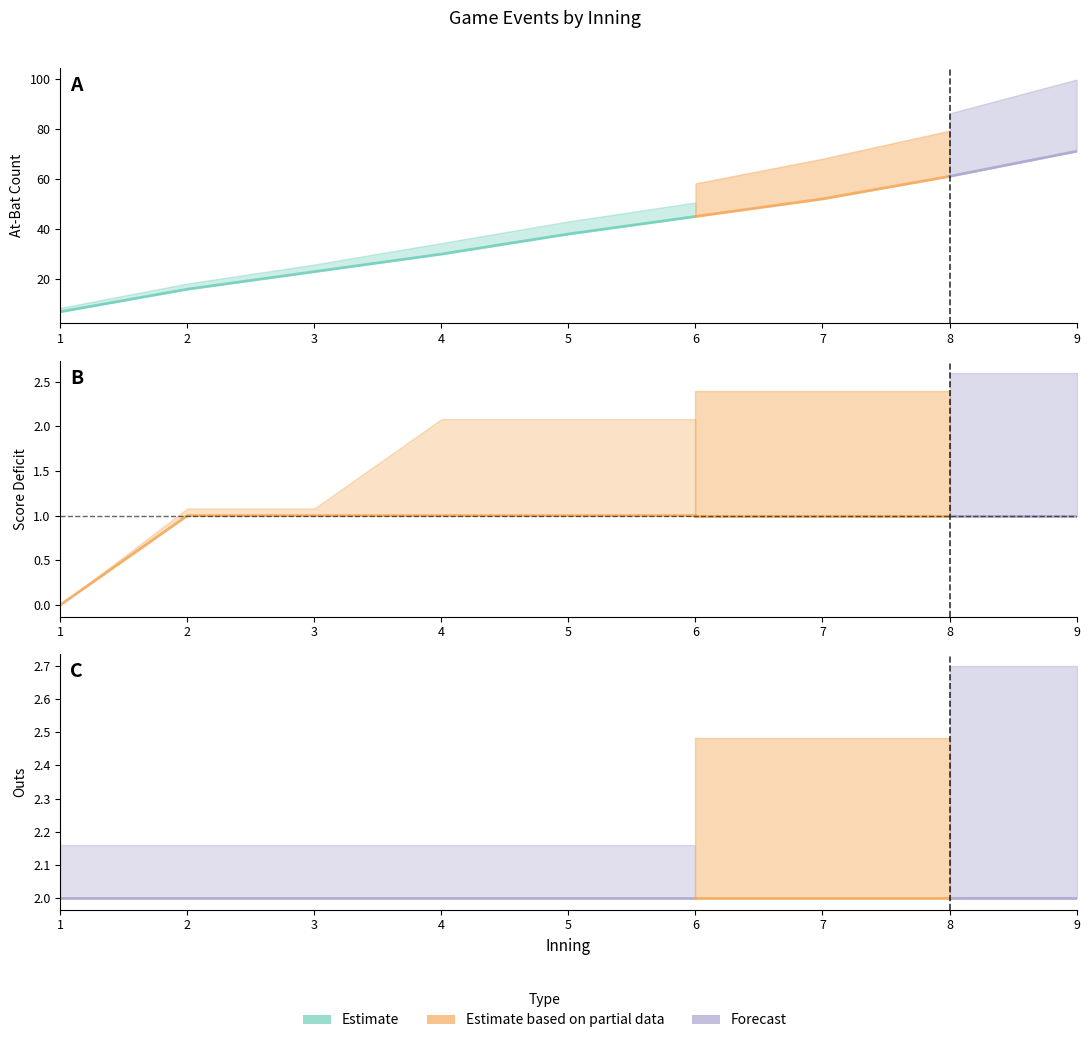

Count the Score_Deficit values in the range 1 to 2.

8